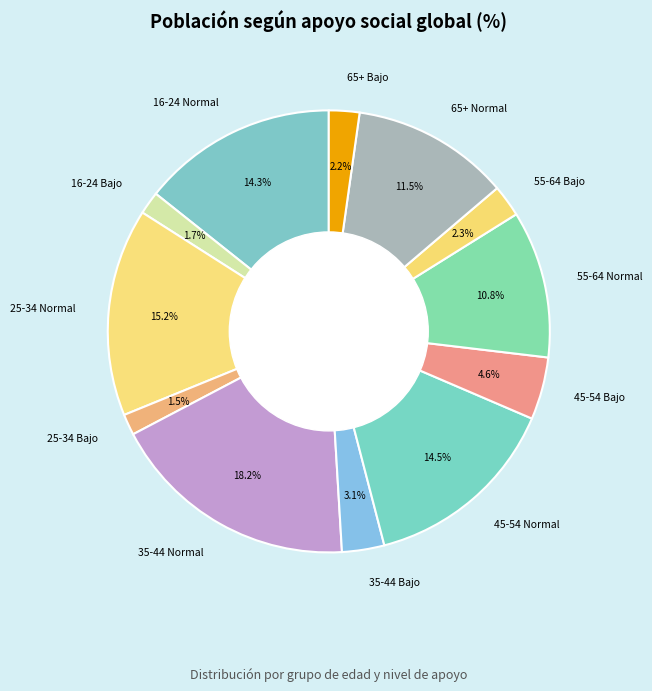

To the nearest percent, what portion does 25-34 Normal represent?

15%